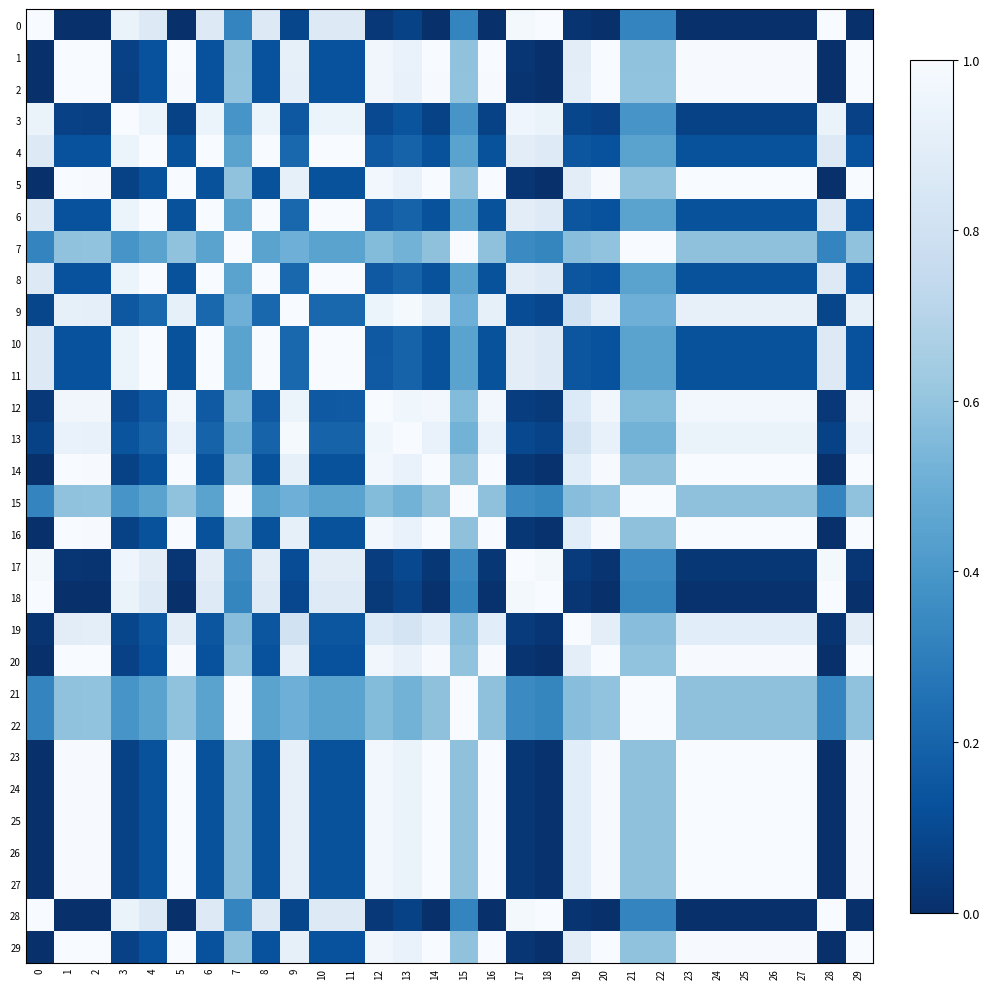

Which series changed the most between 14 and 17?

28